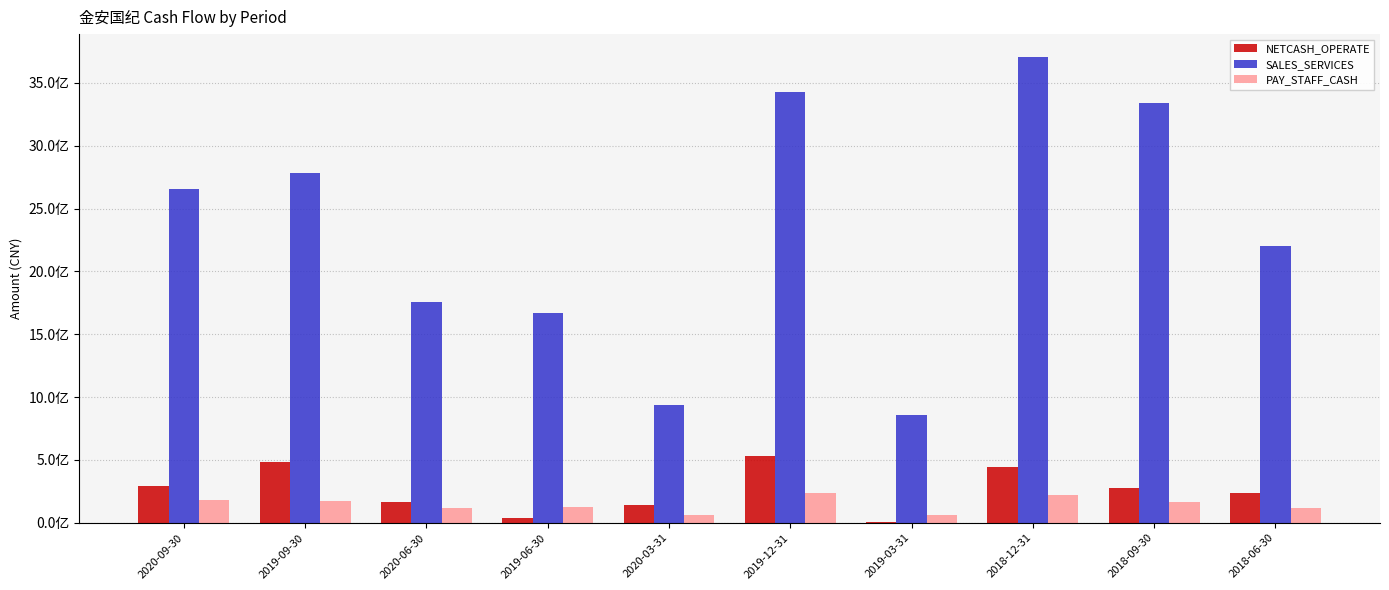

What is the difference between the PAY_STAFF_CASH values at 2020-09-30 and 2019-09-30?

4367645.8